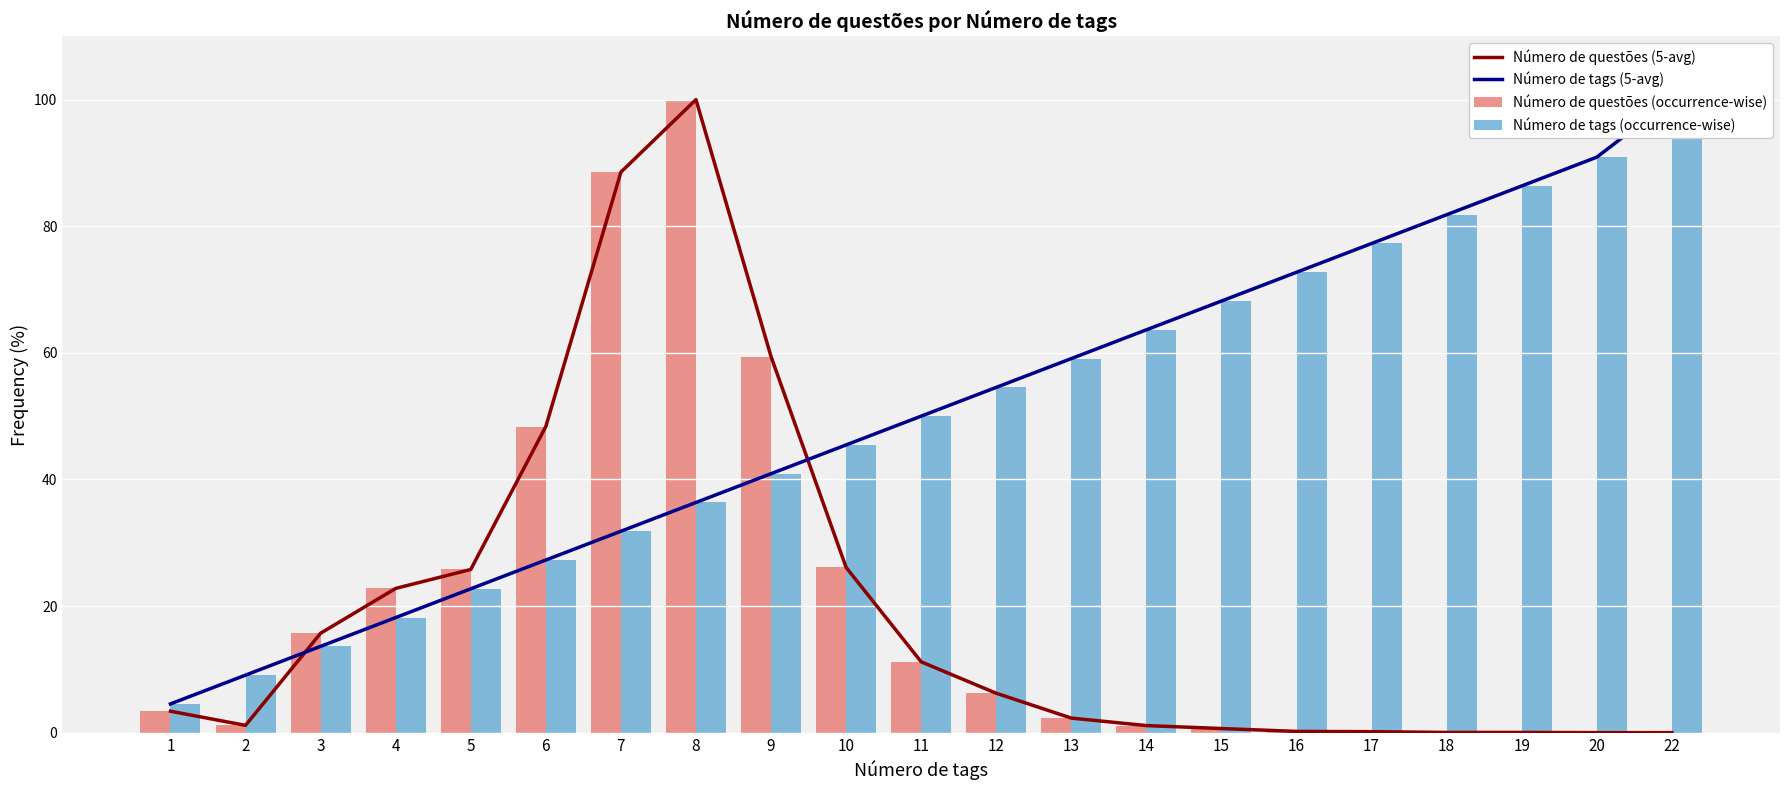

Is it true that Número de questões (occurrence-wise) equals 0.3 at 17?

False